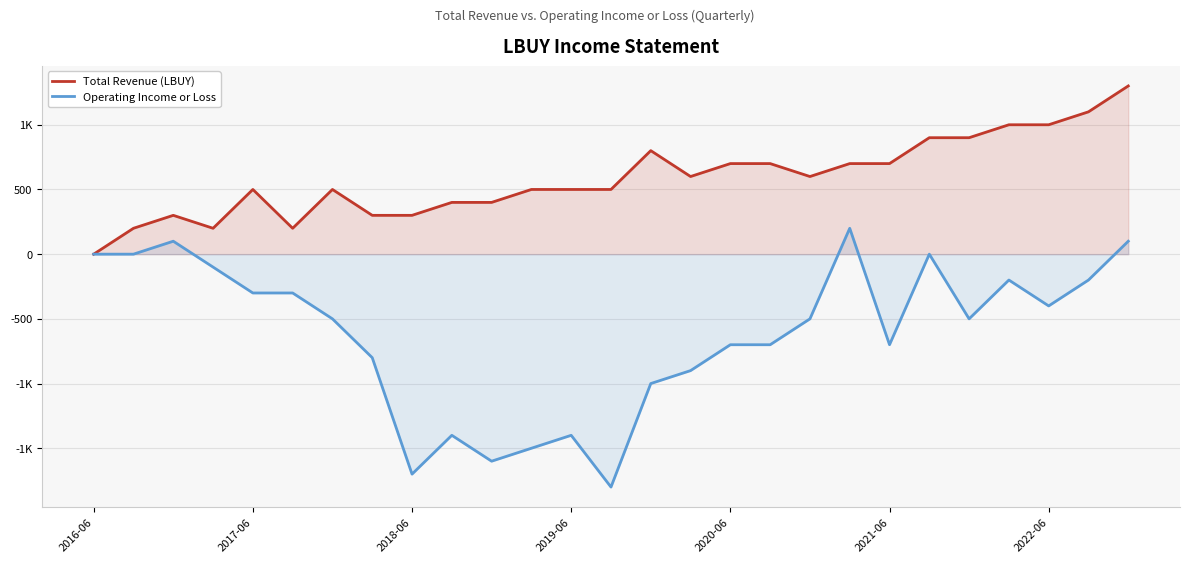

Rank the series by their maximum value, from lowest to highest.

Operating Income or Loss, Total Revenue (LBUY)